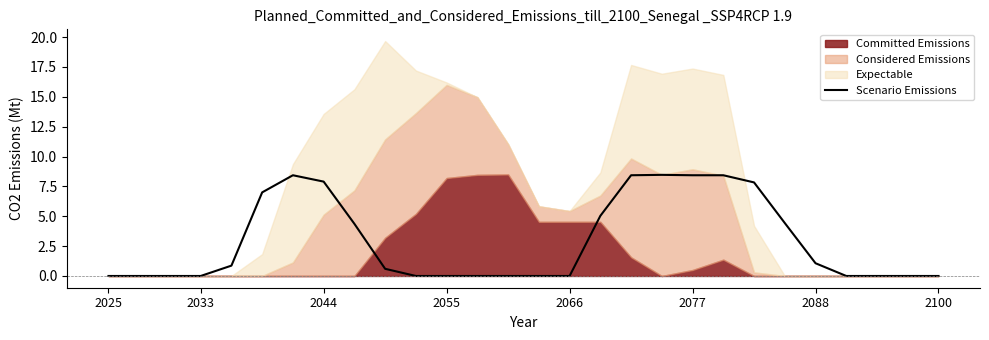

The value of Scenario Emissions at 2033 is -3.4. True or false?

False